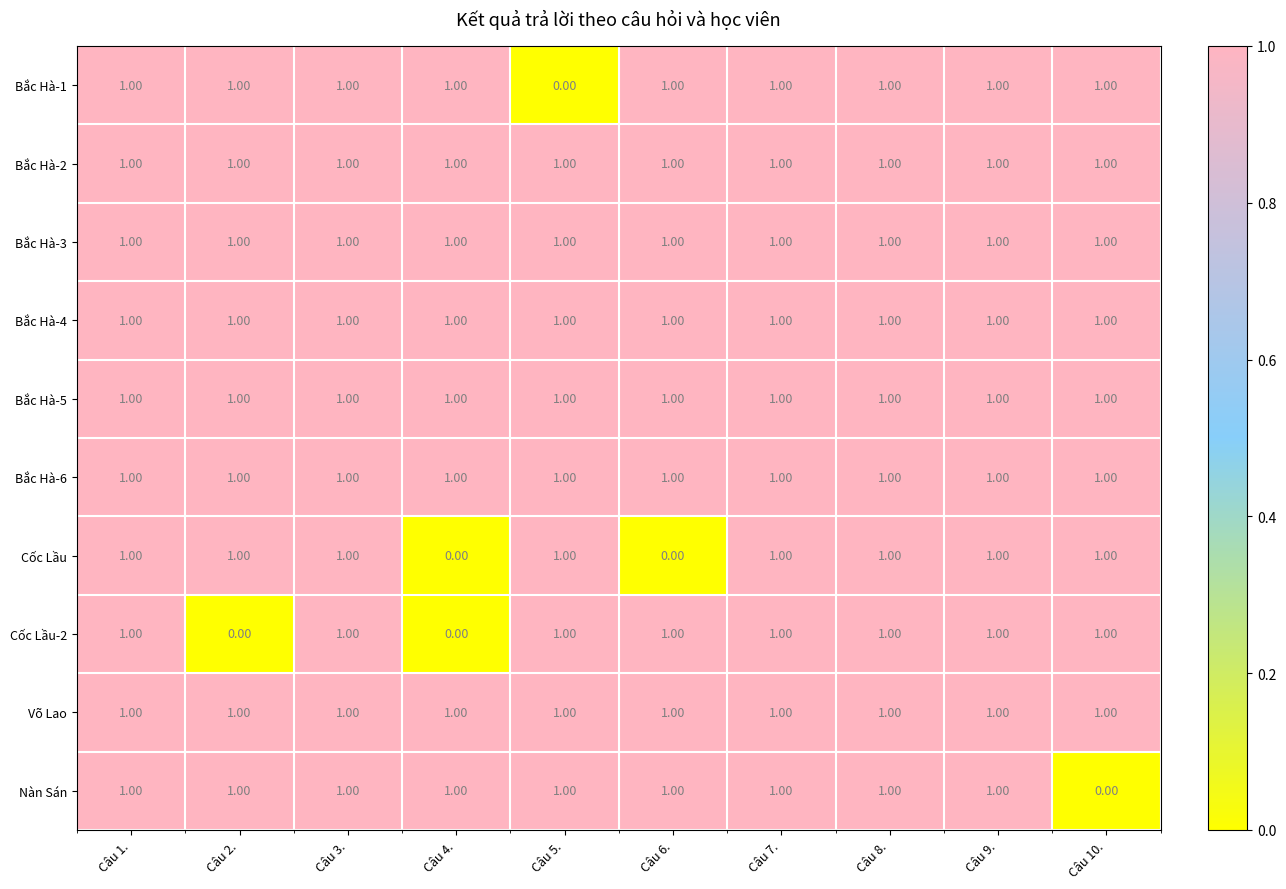

What is the total value across all series at Câu 5.?

9